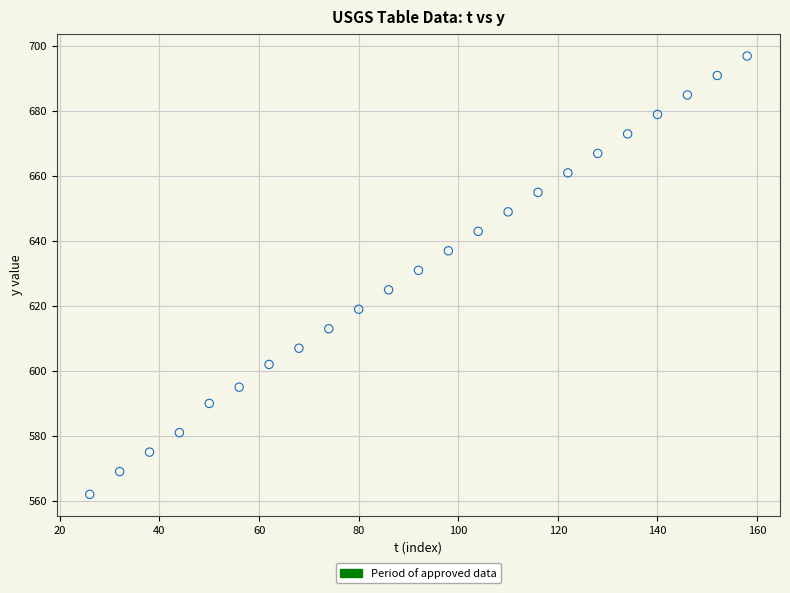

What Y value in the scatter plot is closest to 629?

631